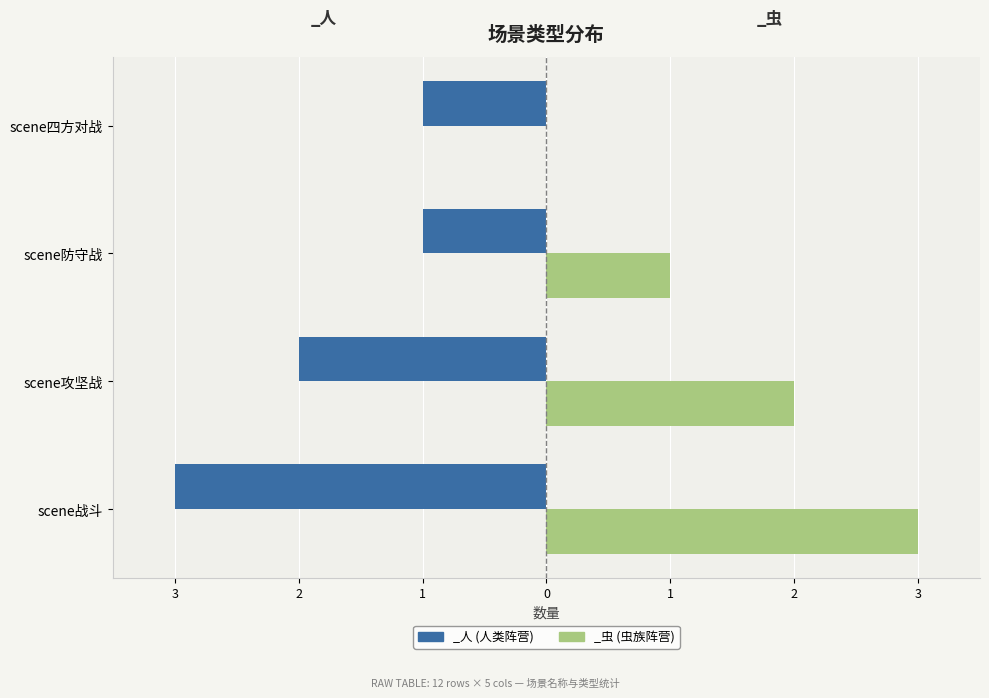

Is it true that _人 equals -3 at scene战斗?

True